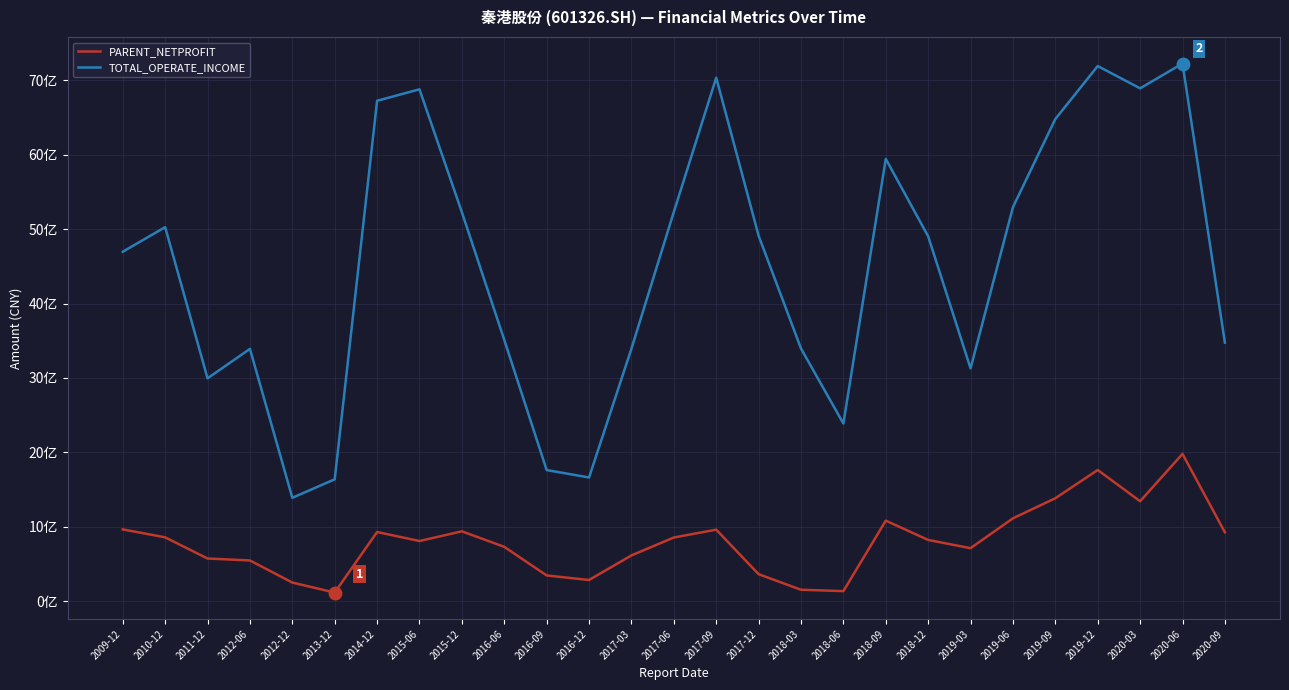

List the series in order of their overall mean, lowest first.

PARENT_NETPROFIT, TOTAL_OPERATE_INCOME